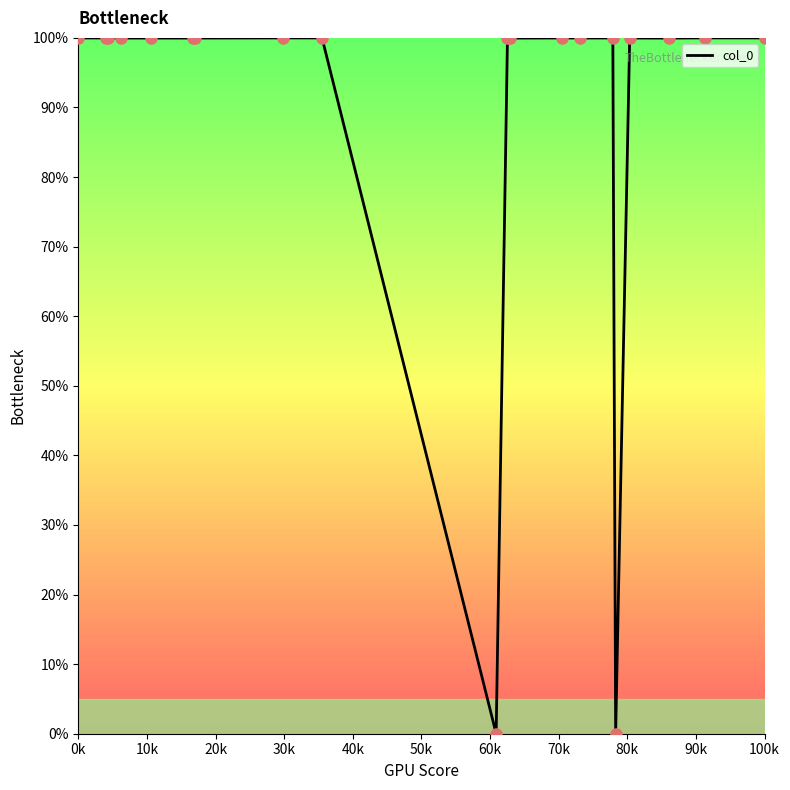

What is the greatest value displayed?

100.0